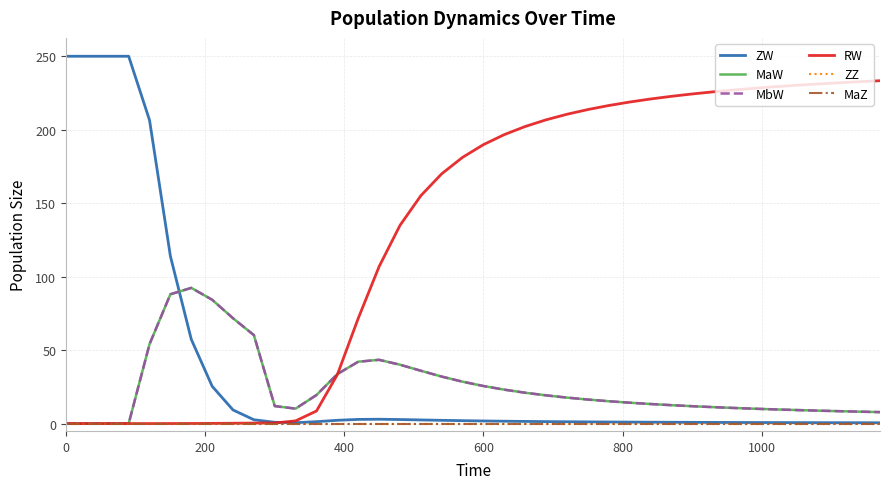

Reading left to right, list all the values displayed in this chart.

ZW: 250.0	250.0	250.0	250.0	206.5	113.9	57.4	25.4	9.3	2.6	0.9	0.6	1.3	2.2	2.9	3.0	2.8	2.5	2.2	2.0	1.8	1.6	1.5	1.4	1.3	1.2	1.1	1.0	1.0	0.9	0.8	0.8	0.8	0.7	0.7	0.7	0.6	0.6	0.6	0.6
MaW: 0.0	0.0	0.0	0.0	54.1	88.0	92.4	84.3	71.7	60.2	11.9	10.2	19.4	33.7	42.1	43.4	40.1	36.0	32.0	28.5	25.6	23.1	21.0	19.2	17.7	16.4	15.2	14.2	13.3	12.5	11.8	11.2	10.6	10.1	9.7	9.2	8.8	8.5	8.1	7.8
MbW: 0.0	0.0	0.0	0.0	54.1	88.0	92.4	84.3	71.7	60.2	11.9	10.2	19.4	33.7	42.1	43.4	40.1	36.0	32.0	28.5	25.6	23.1	21.0	19.2	17.7	16.4	15.2	14.2	13.3	12.5	11.8	11.2	10.6	10.1	9.7	9.2	8.8	8.5	8.1	7.8
RW: 0.0	0.0	0.0	0.0	0.0	0.0	0.1	0.1	0.2	0.4	0.4	1.9	8.6	33.3	71.6	106.9	134.9	155.1	170.0	181.2	189.9	196.7	202.2	206.7	210.5	213.7	216.5	218.8	220.9	222.7	224.3	225.8	227.1	228.2	229.3	230.2	231.1	231.9	232.7	233.3
ZZ: 0.0	0.0	0.0	0.0	0.0	0.0	0.0	0.0	0.0	0.0	0.0	0.0	0.0	0.0	0.0	0.0	0.0	0.0	0.0	0.0	0.0	0.0	0.0	0.0	0.0	0.0	0.0	0.0	0.0	0.0	0.0	0.0	0.0	0.0	0.0	0.0	0.0	0.0	0.0	0.0
MaZ: 0.0	0.0	0.0	0.0	0.0	0.0	0.0	0.0	0.0	0.0	0.0	0.0	0.0	0.0	0.0	0.0	0.0	0.0	0.0	0.0	0.0	0.0	0.0	0.0	0.0	0.0	0.0	0.0	0.0	0.0	0.0	0.0	0.0	0.0	0.0	0.0	0.0	0.0	0.0	0.0